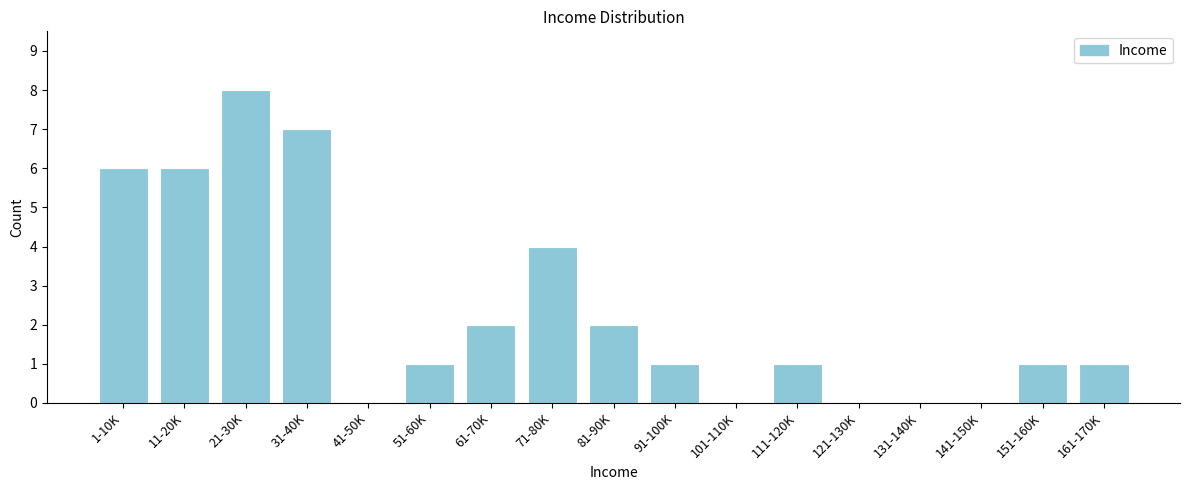

Reading left to right, extract all data points from this chart.

1-10K=6	11-20K=6	21-30K=8	31-40K=7	41-50K=0	51-60K=1	61-70K=2	71-80K=4	81-90K=2	91-100K=1	101-110K=0	111-120K=1	121-130K=0	131-140K=0	141-150K=0	151-160K=1	161-170K=1